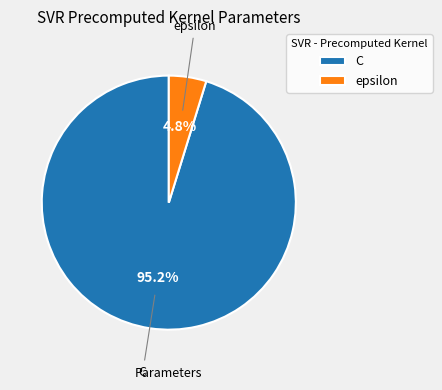

To the nearest percent, what percentage of the pie is C?

95%